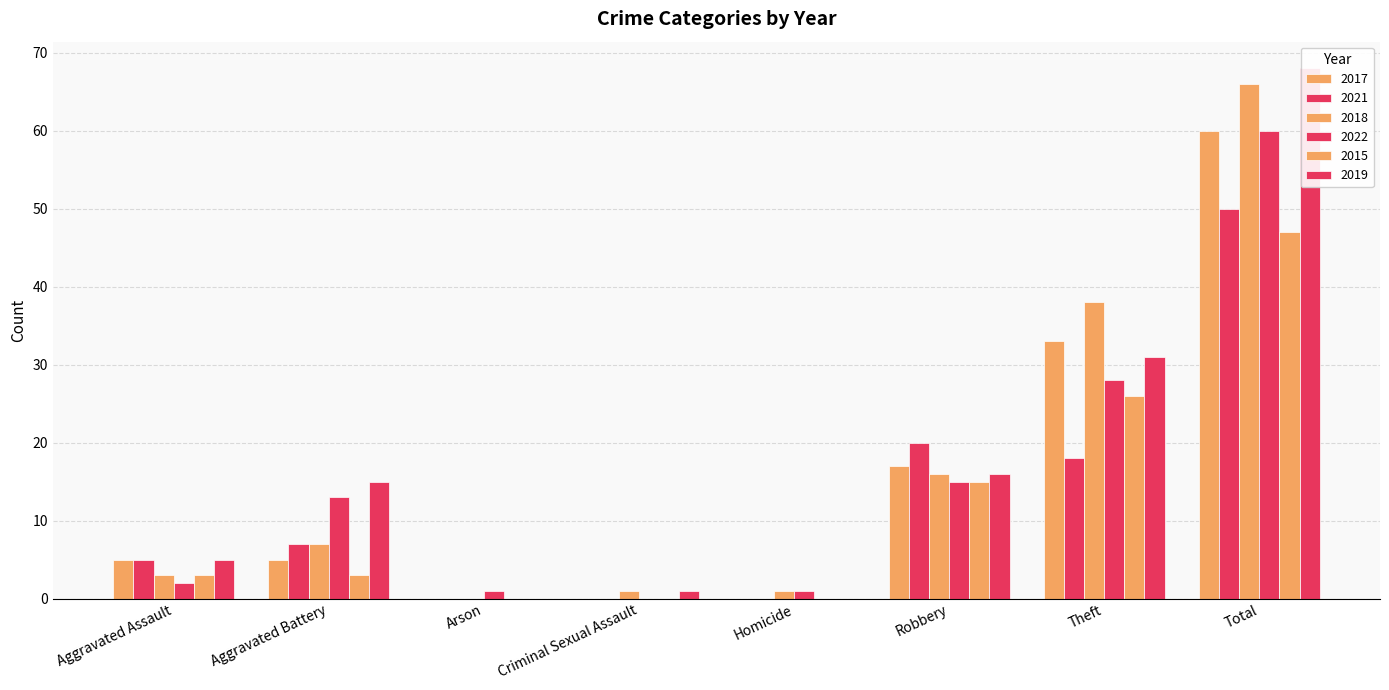

How many data points in 2015 are above 3?

3